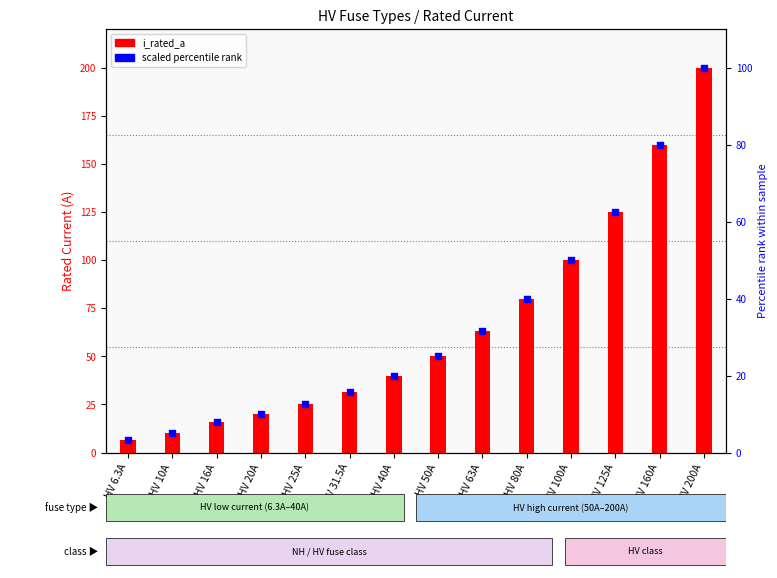

Which series has the largest total across all categories?

i_rated_a